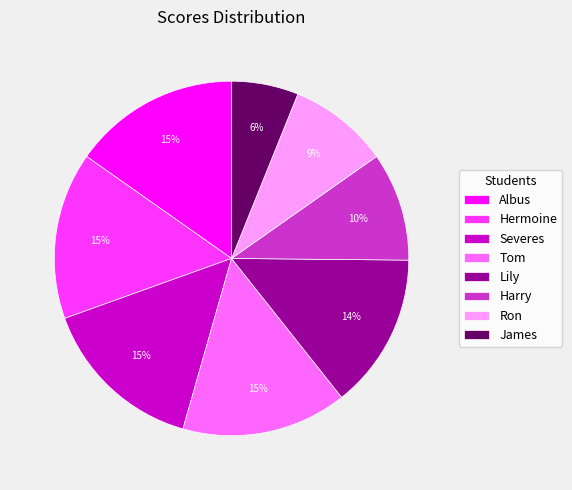

To the nearest percent, what is the difference between the Harry and Hermoine slice percentages?

5%